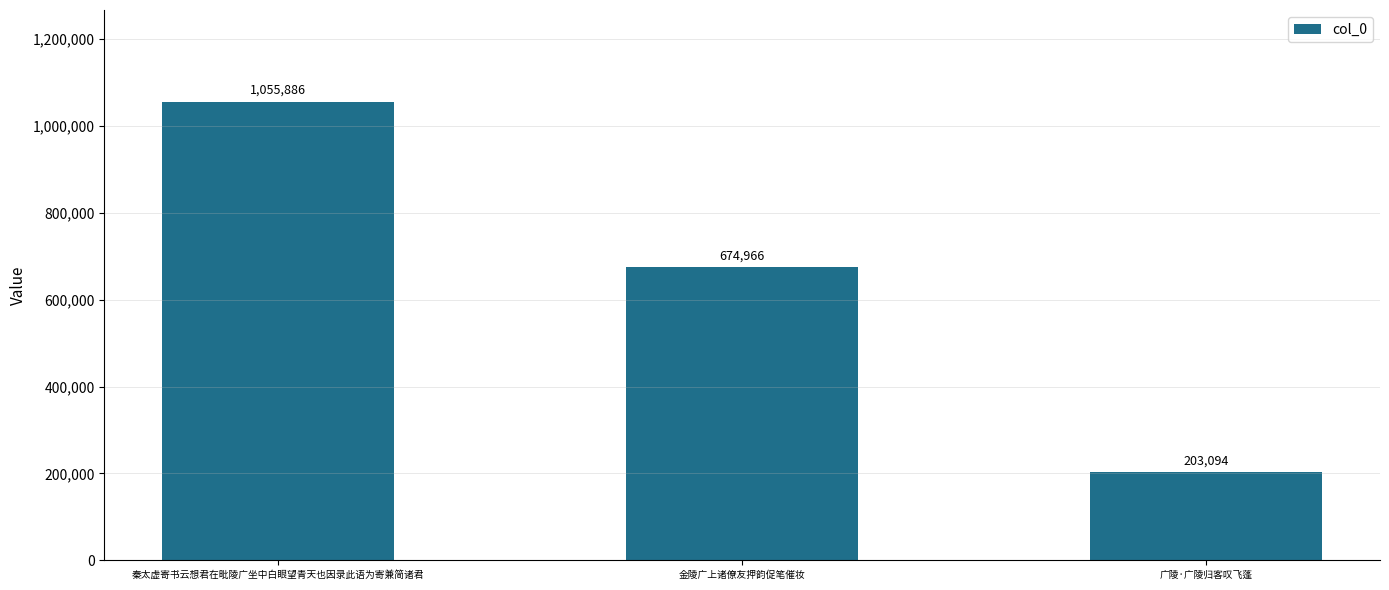

The chart shows a value of 256983 at 秦太虚寄书云想君在毗陵广坐中白眼望青天也因录此语为寄兼简诸君. True or false?

False